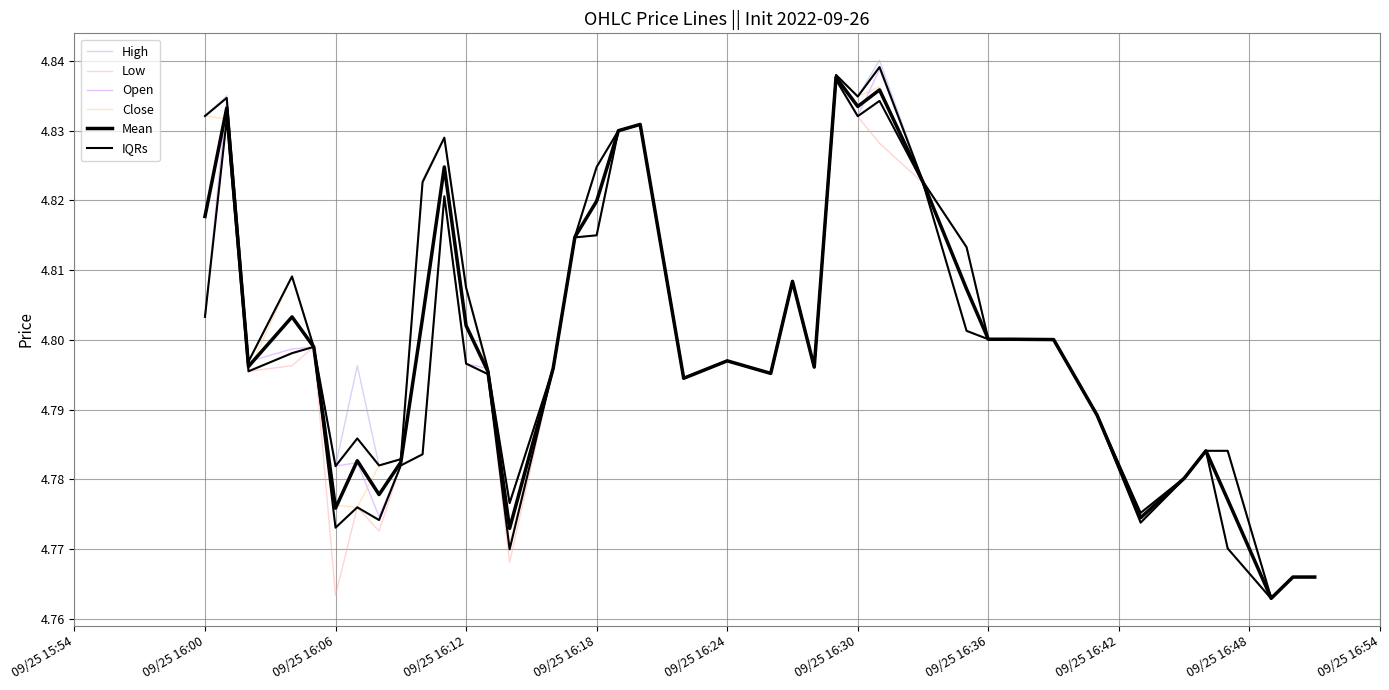

Which series has the largest range (max minus min)?

High